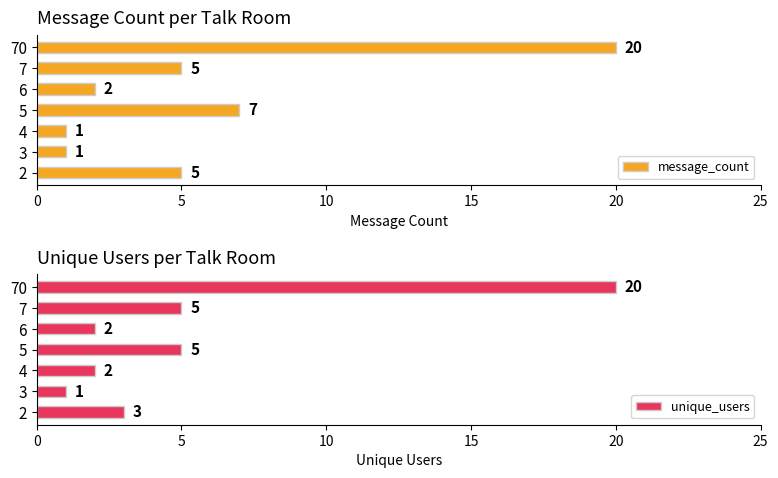

What is the highest value of the message_count series?

20